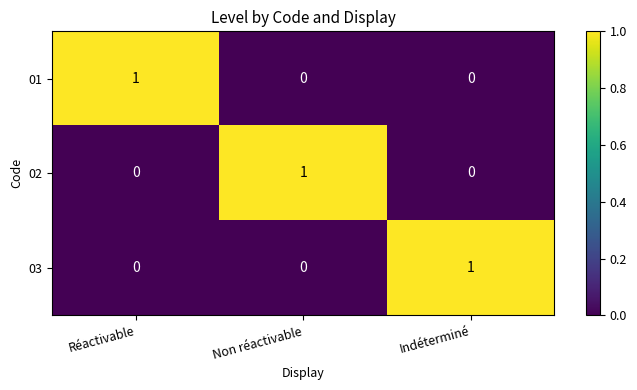

Is it true that 02 equals 1 at Non réactivable?

True